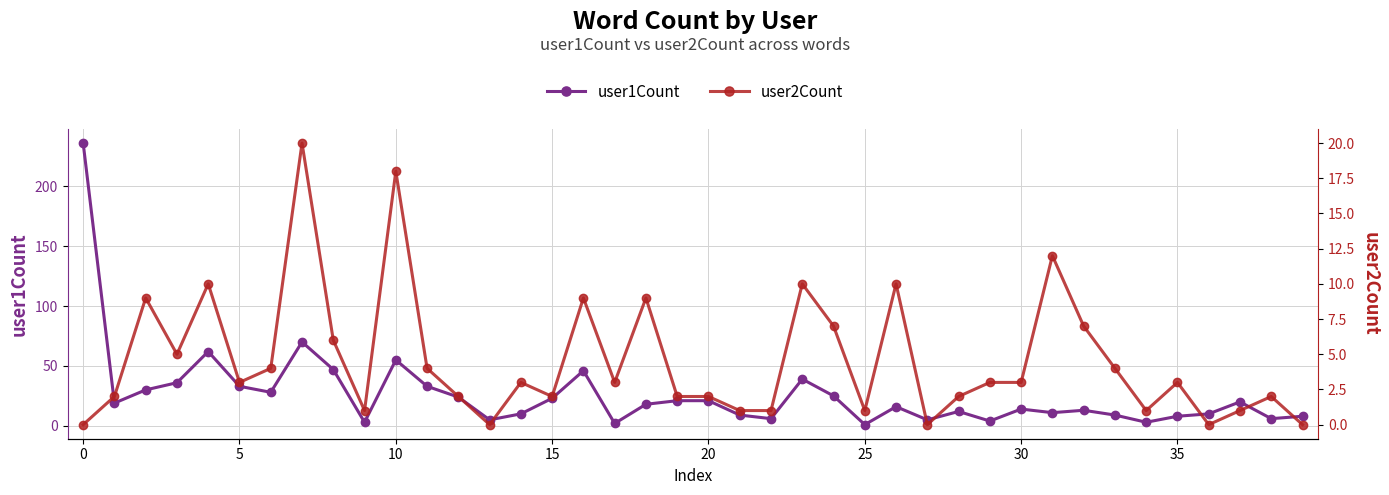

Which series has the largest total across all categories?

user1Count